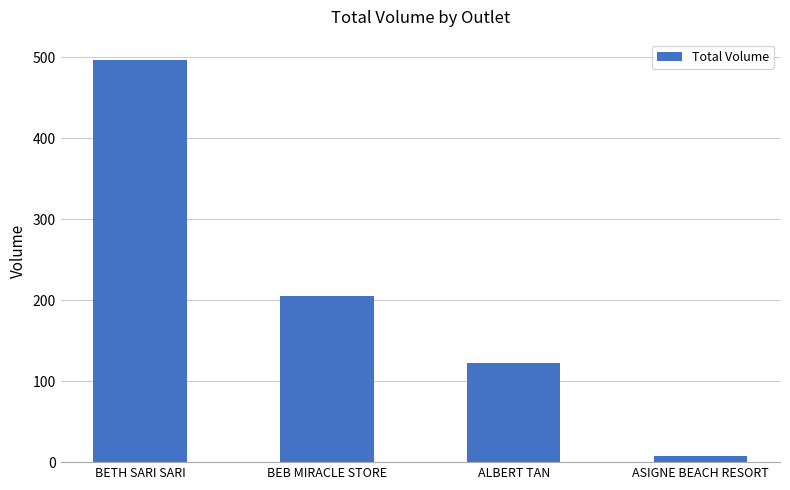

How many bars are there in total?

4